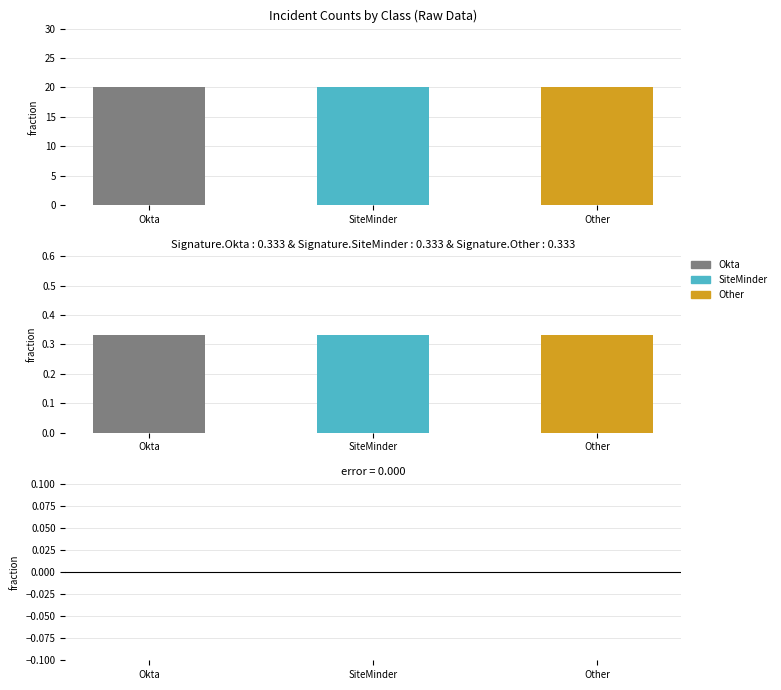

Which category has the lowest value in the Residual series?

Okta